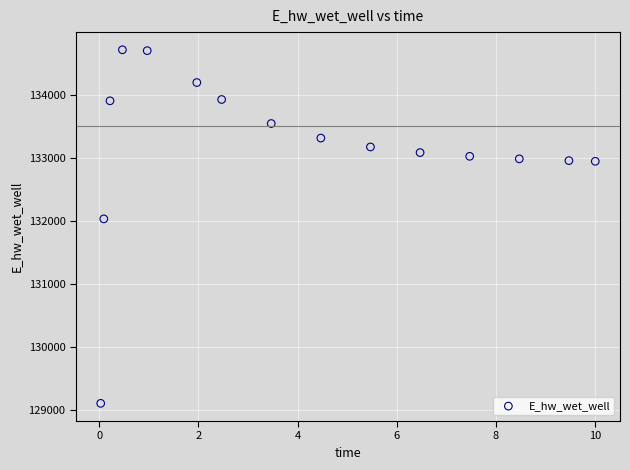

What Y value in the scatter plot is closest to 131906?

132028.6